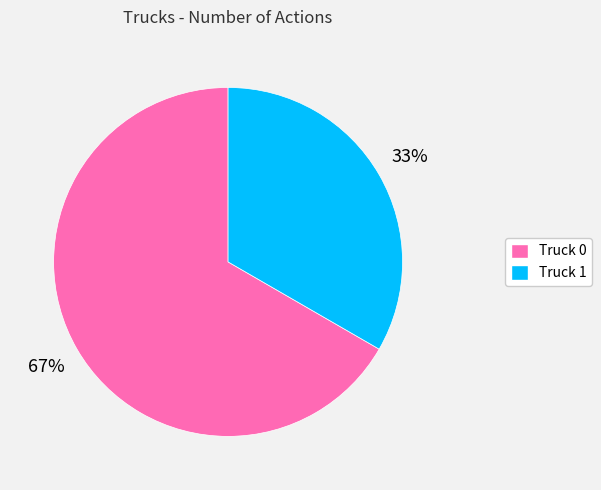

Approximately how many times larger is the value at Truck 0 compared to Truck 1?

2.0